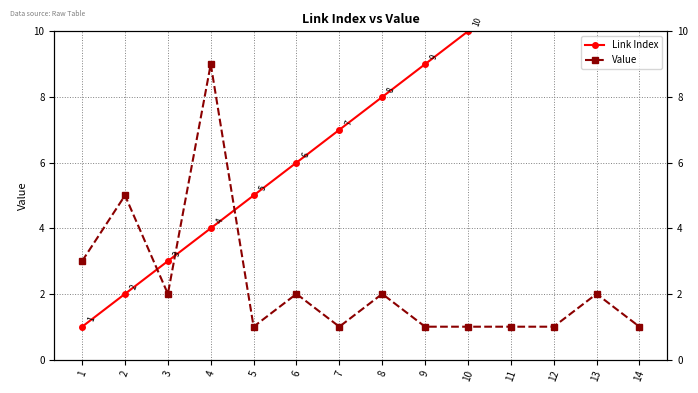

Is the value of Value at 12 greater than the value of Link Index at 6?

No